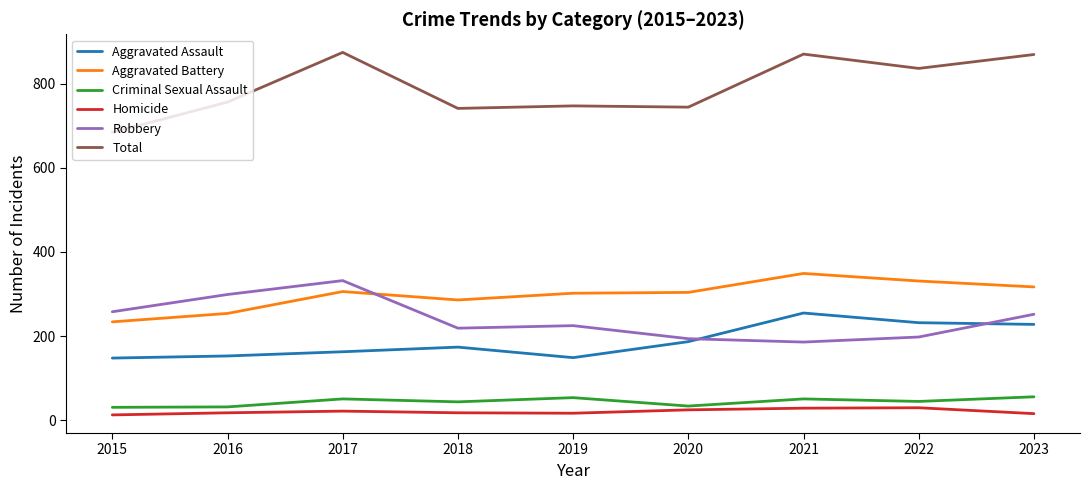

True or false: Aggravated Assault and Aggravated Battery cross at least once.

False